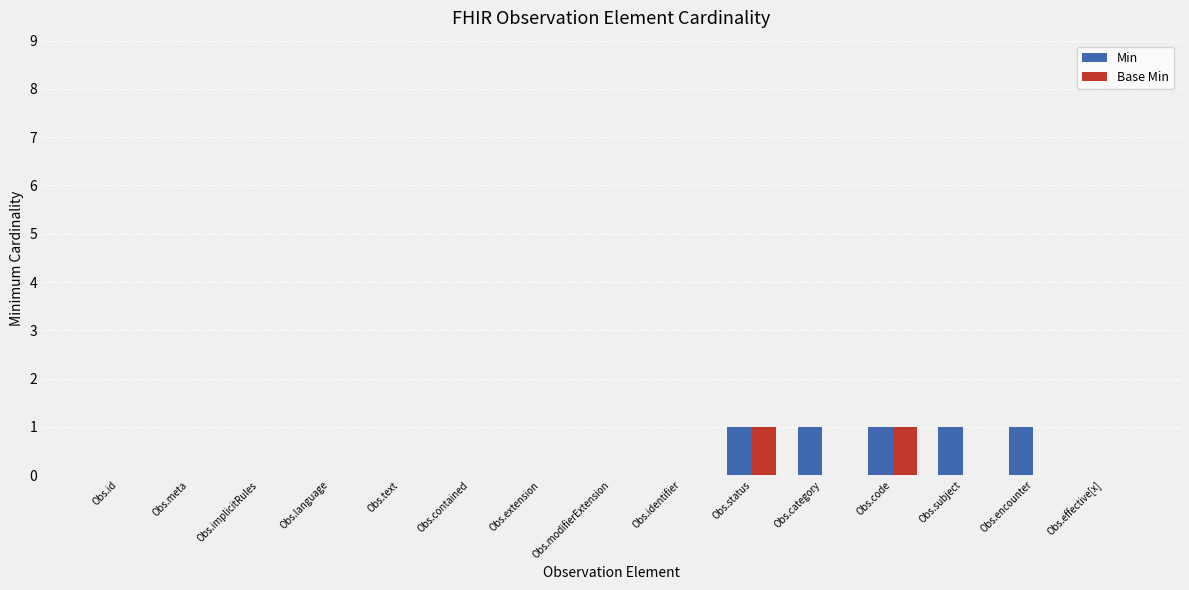

Is the value of Base Min at Obs.contained greater than the value of Min at Obs.code?

No